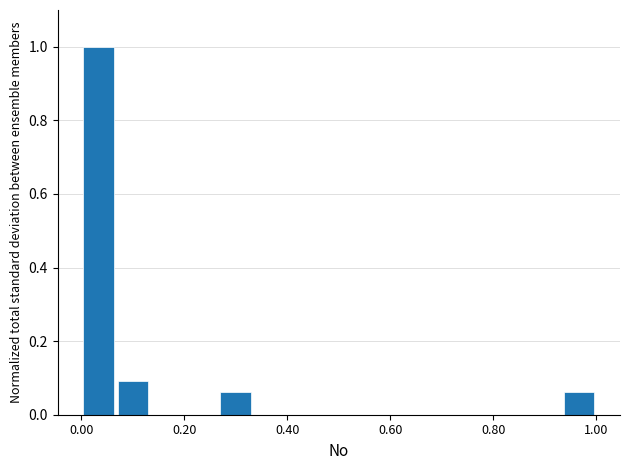

Read against the x-axis, roughly where is the centre of the tallest bar?

0.04